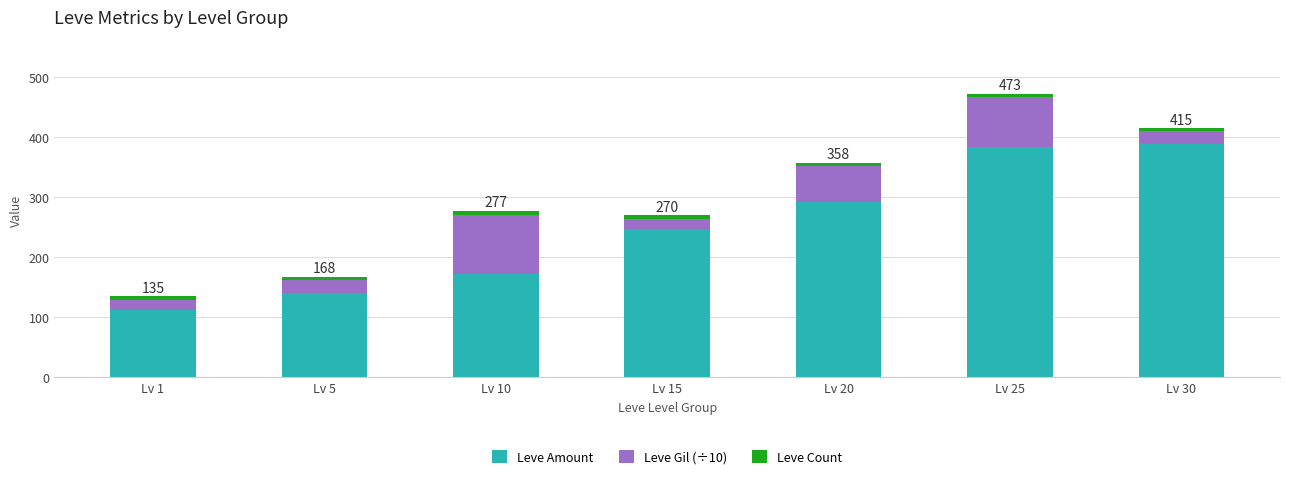

What is the sum of all Leve Amount values?

1737